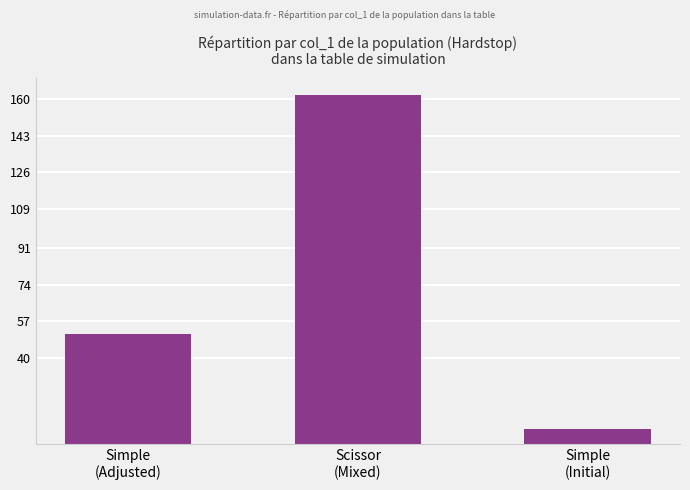

What is the average value?

73